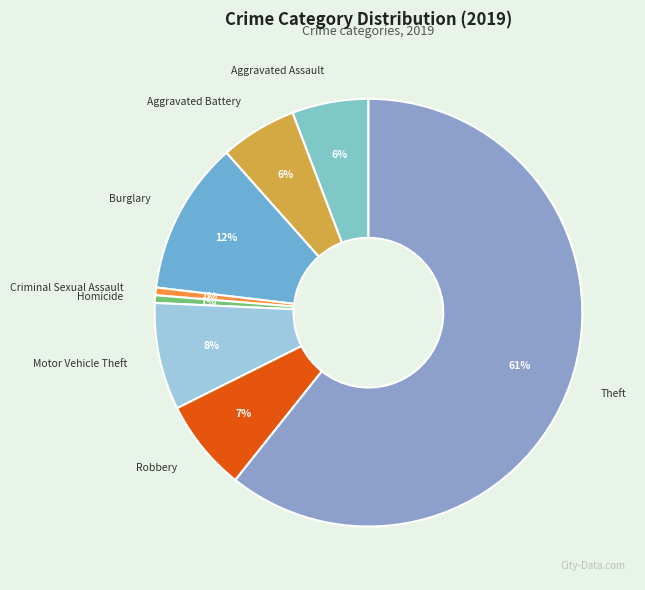

What is the largest slice in the pie chart?

Theft